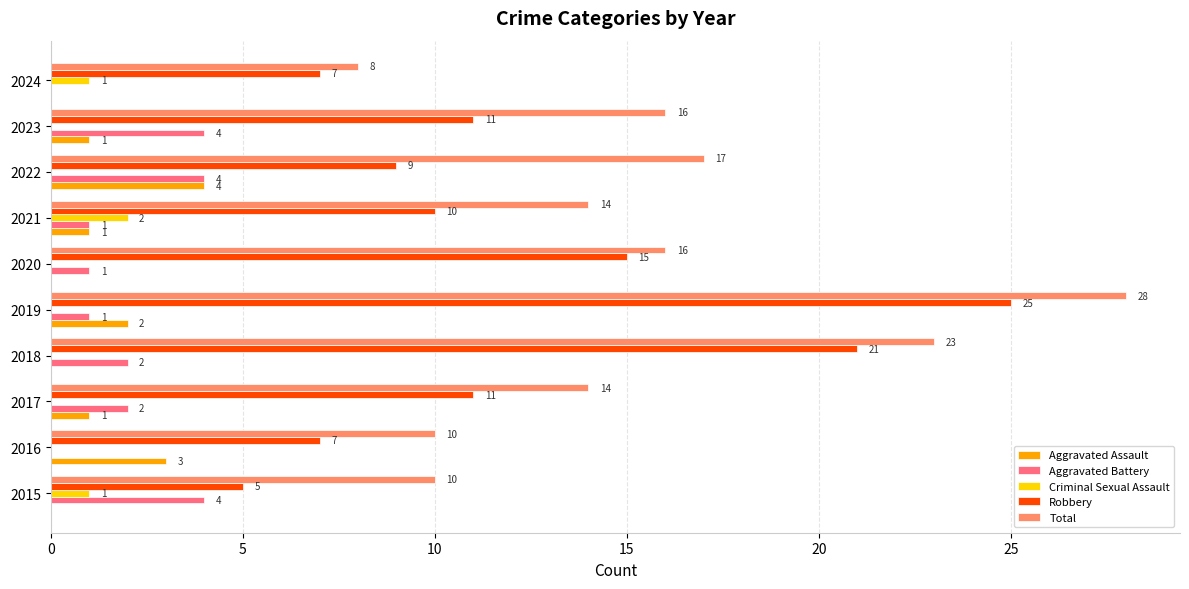

Is the value of Total at 2022 greater than the value of Criminal Sexual Assault at 2020?

Yes